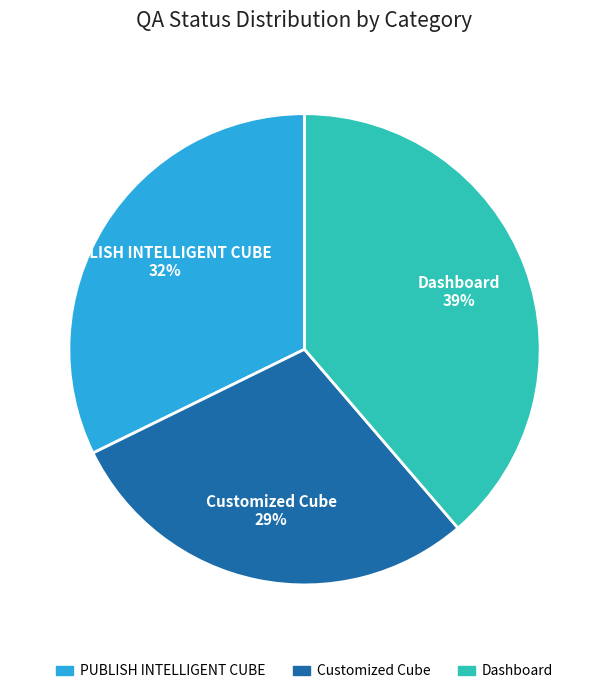

How many segments does this pie chart have?

3